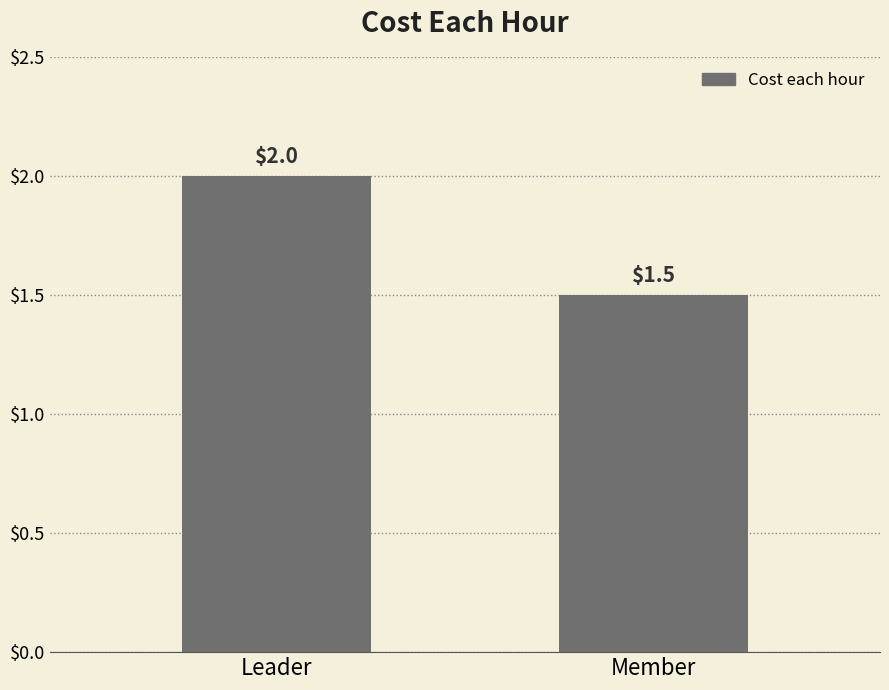

Are the bars horizontal?

No